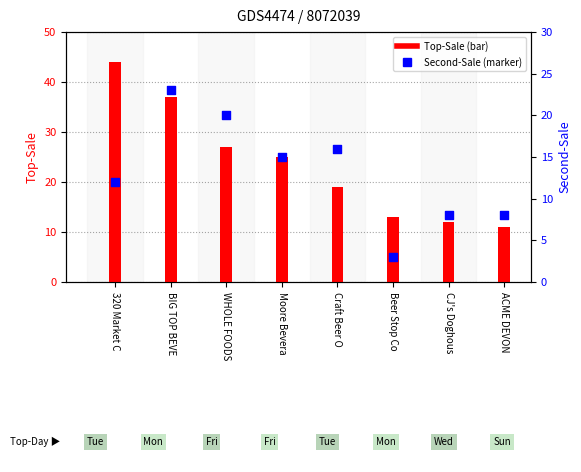

At which category is the sum across all series the highest?

BIG TOP BEVE